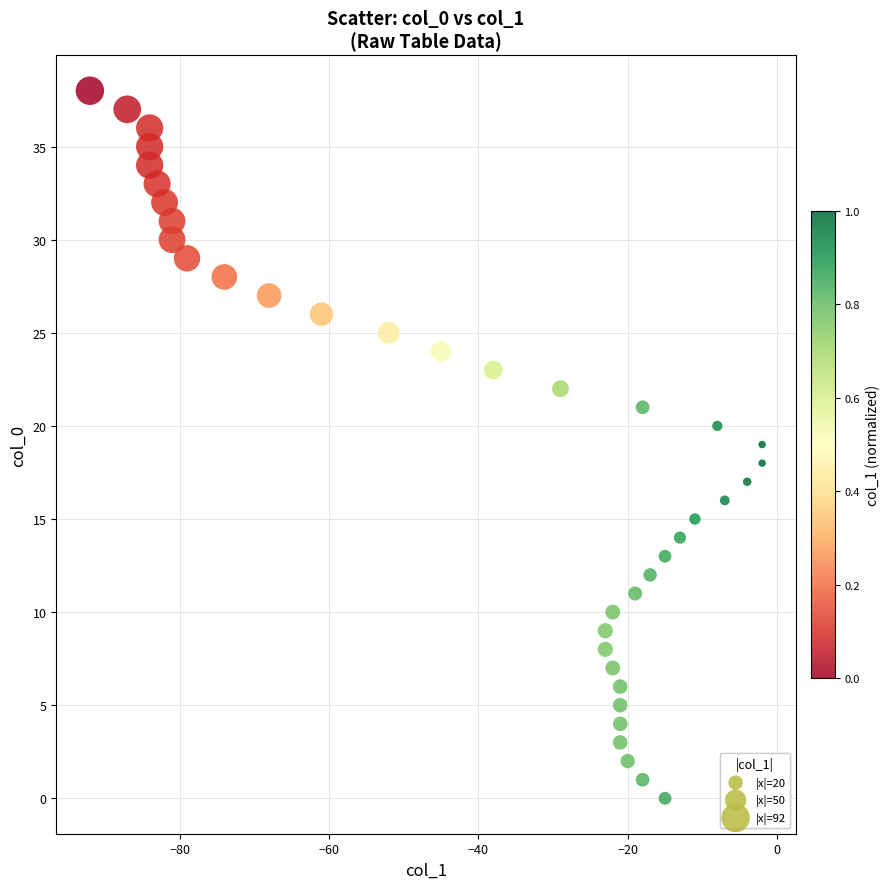

What is the range of Y values (max minus min)?

38